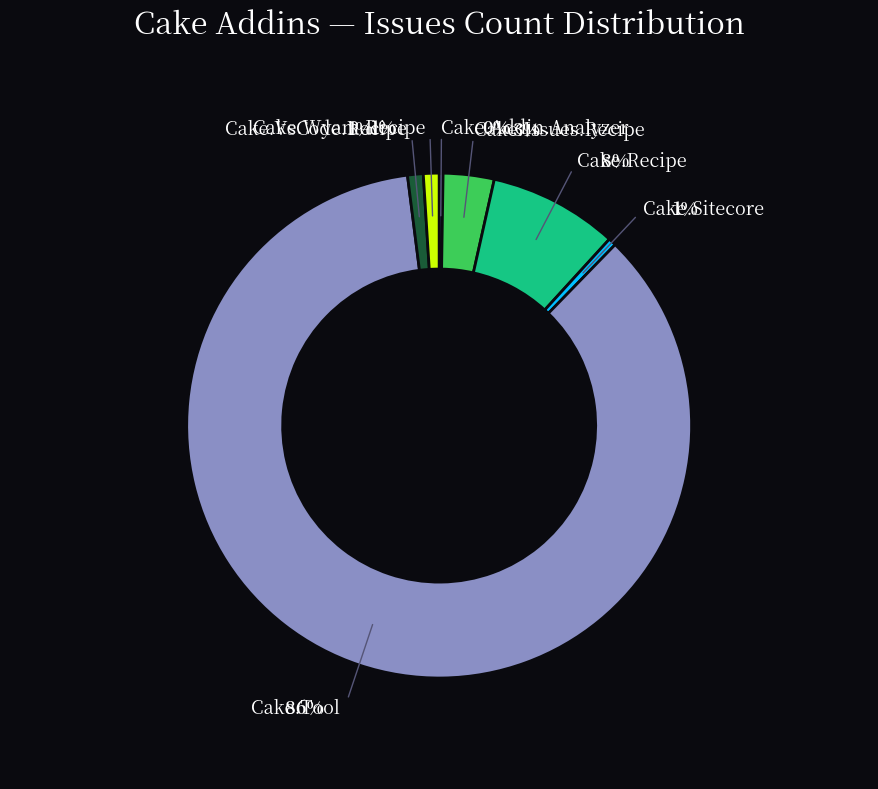

To the nearest percent, what is the average slice percentage?

12%